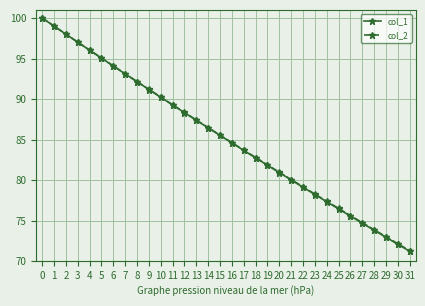

Is it true that col_1 equals 37.4 at 30?

False